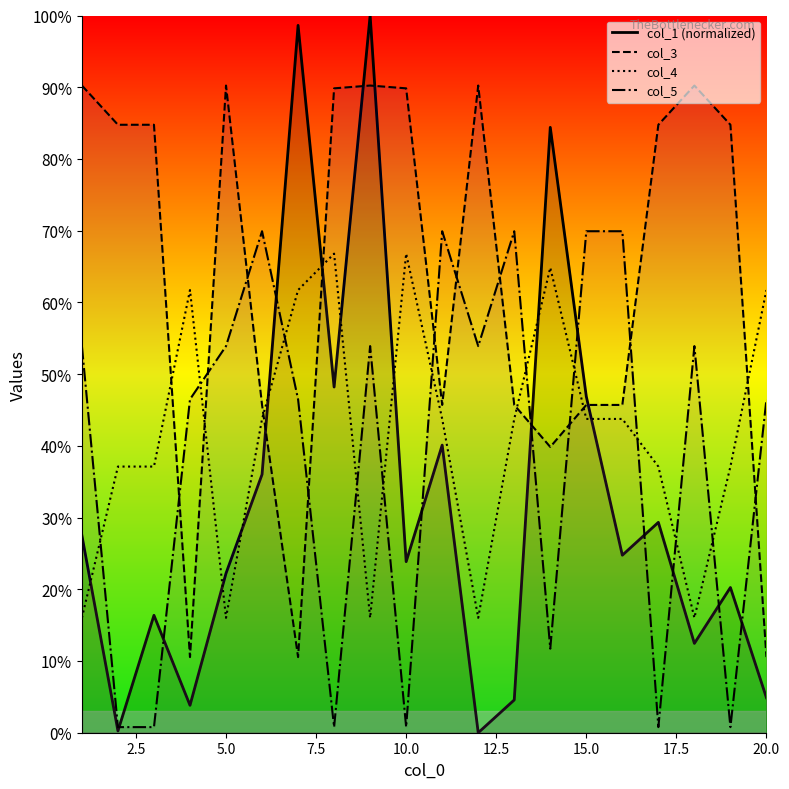

Does the chart display data point markers on the line(s)?

No